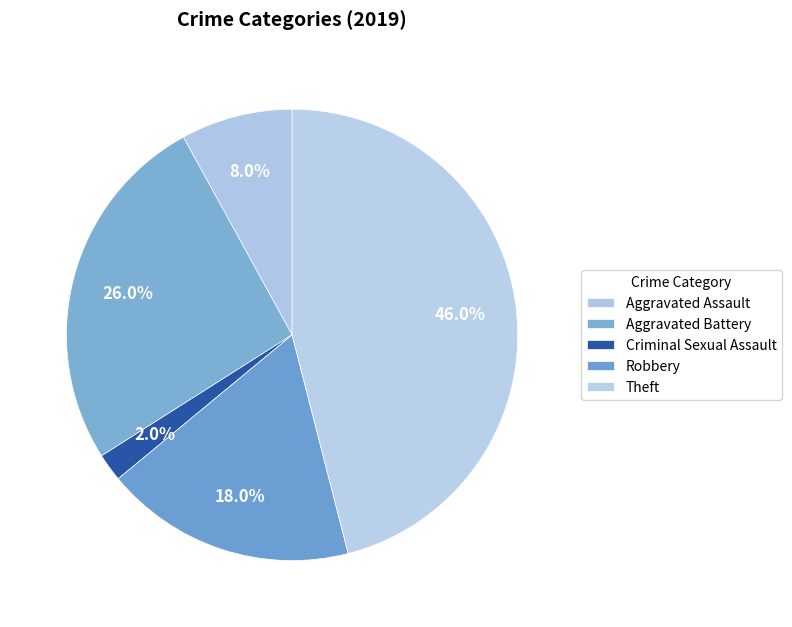

Does any single category account for the majority?

No